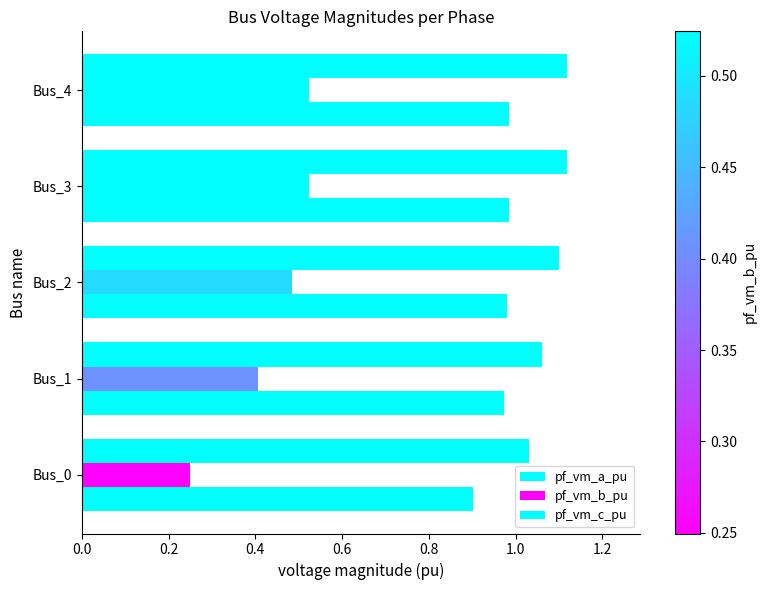

How many distinct data groups are displayed?

3